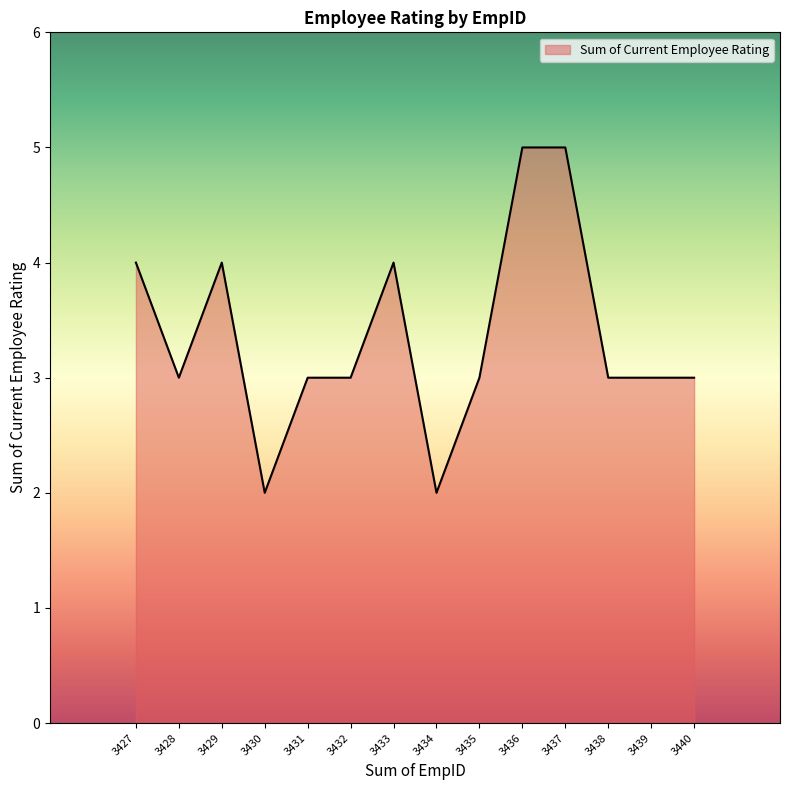

Between 3437 and 3430, which is larger?

3437